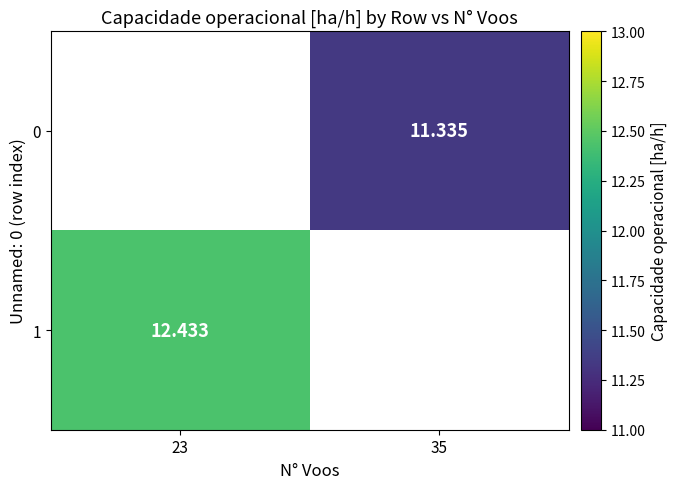

How many positive values does the 1 series have?

1